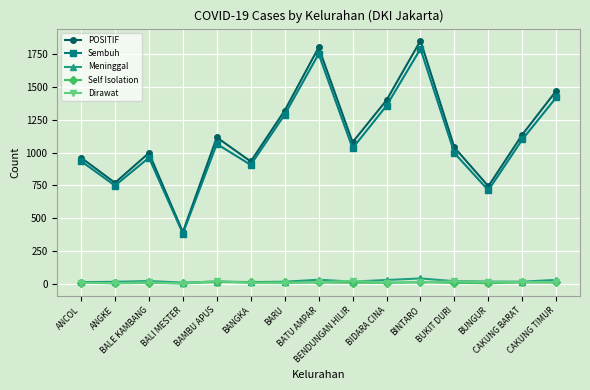

What is the total value across all series at BANGKA?

1866